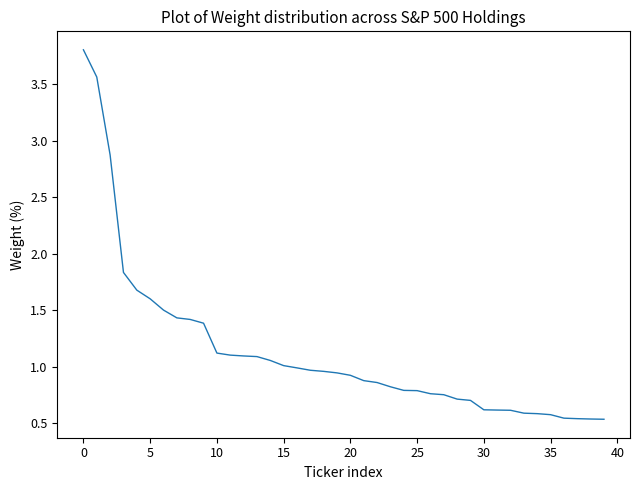

How many lines are shown in the chart?

1